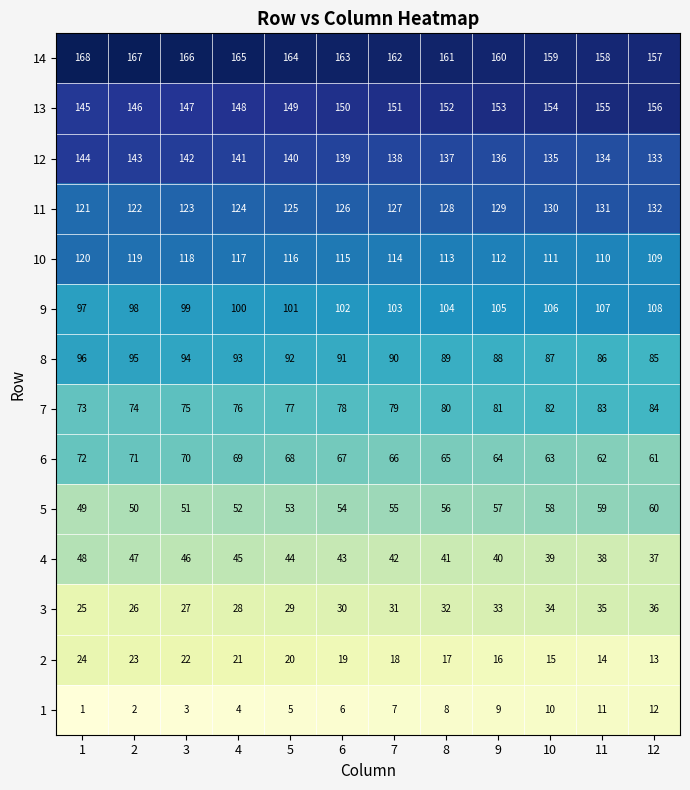

What is the maximum value shown in the chart?

168